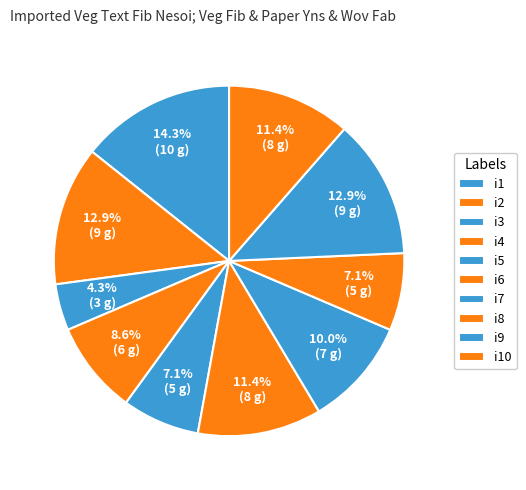

Is it true that i3 is 15% of the pie?

False